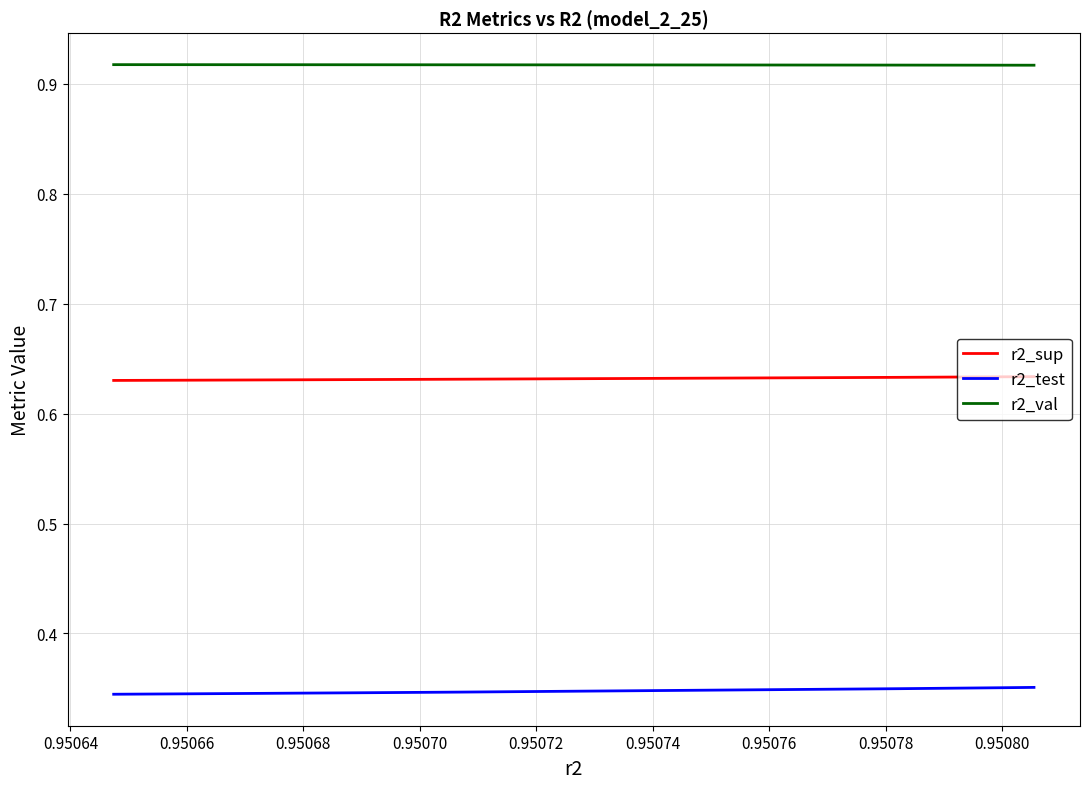

What is the total value across all series at 0.95078?

1.9